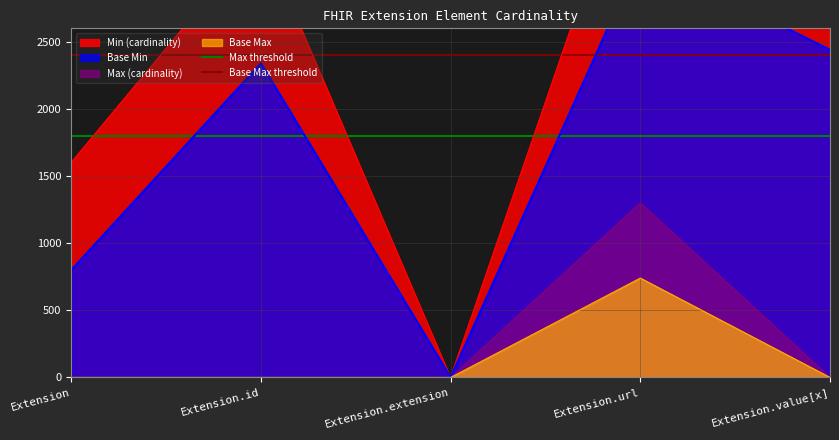

The Max threshold series shows 1800 at Extension.id. True or false?

True